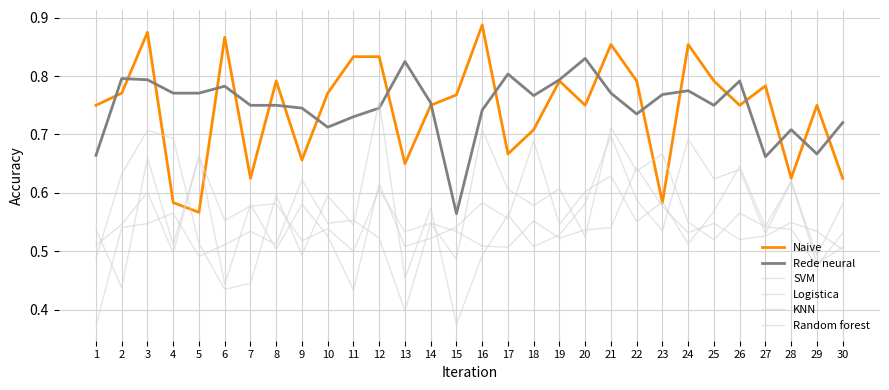

How many lines are shown in the chart?

6